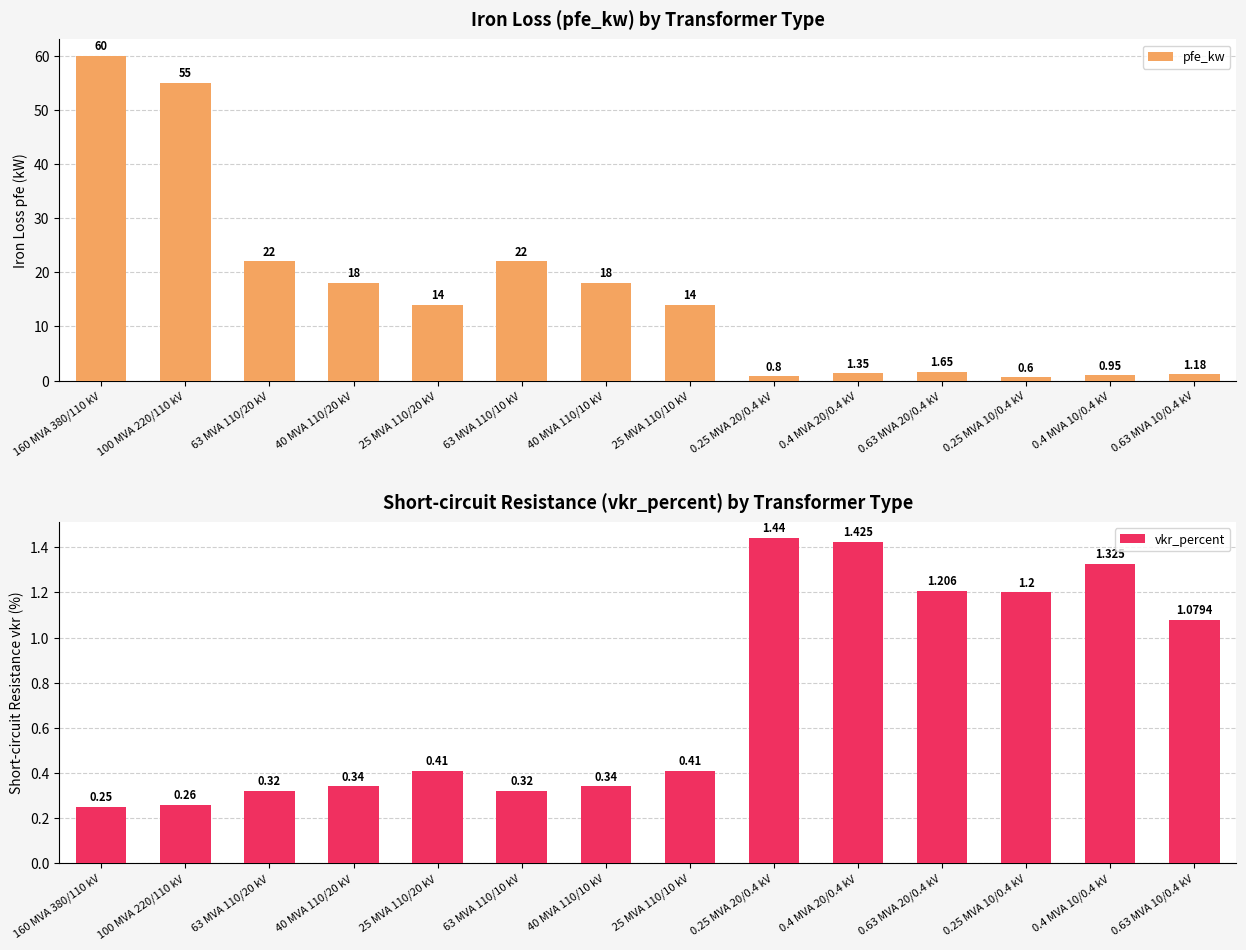

Rank the series by their average value, from lowest to highest.

vkr_percent, pfe_kw